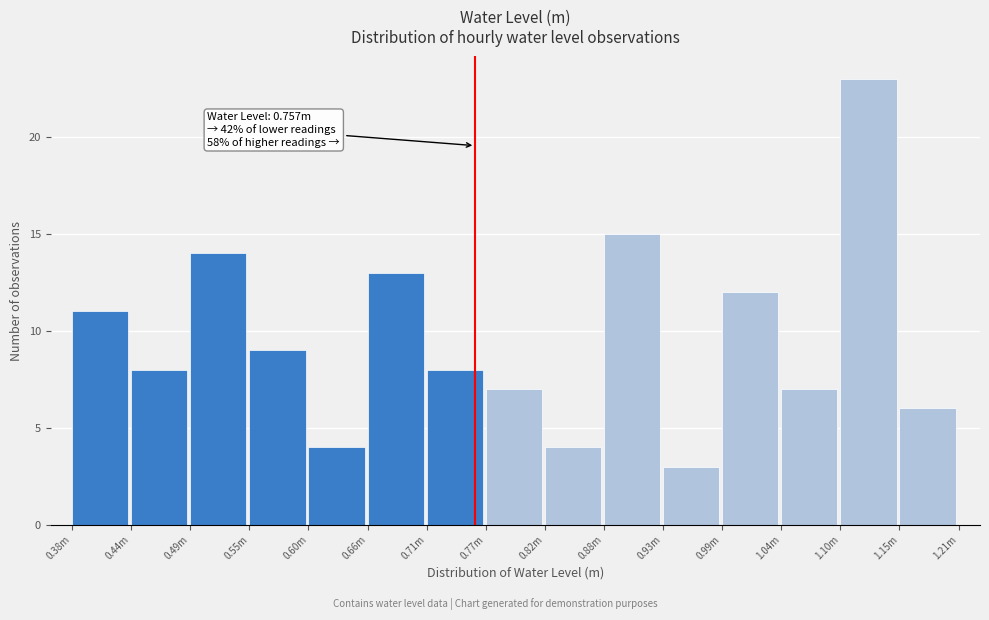

Reading left to right, what are all the values shown in this chart?

11	8	14	9	4	13	8	7	4	15	3	12	7	23	6